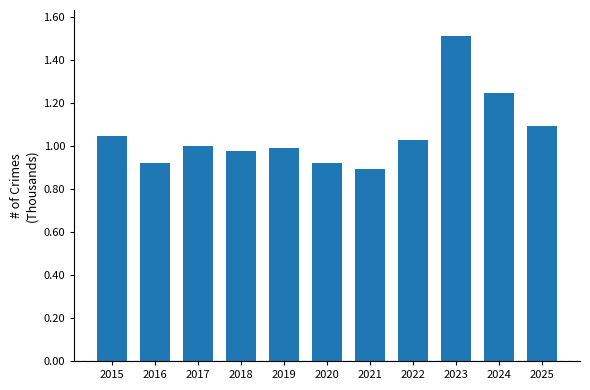

What is the difference between the second highest and second lowest values?

328